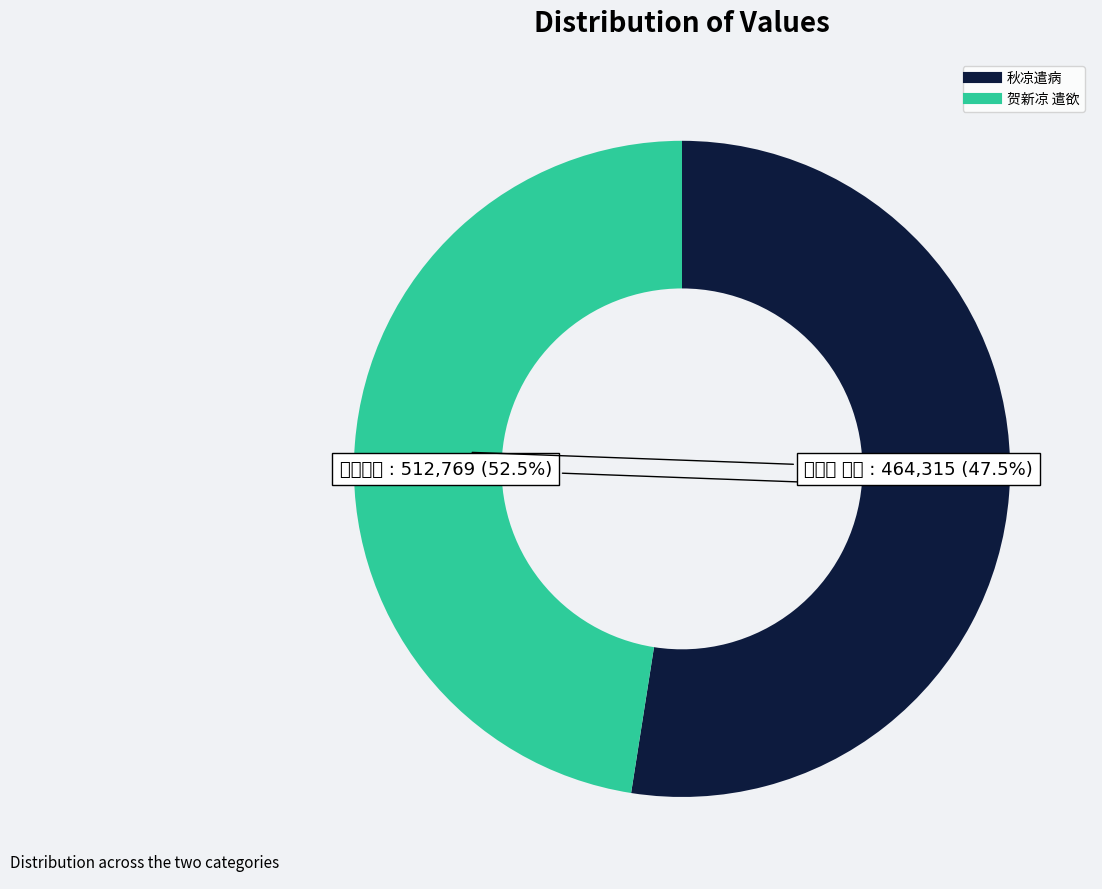

What is the largest slice in the pie chart?

秋凉遣病